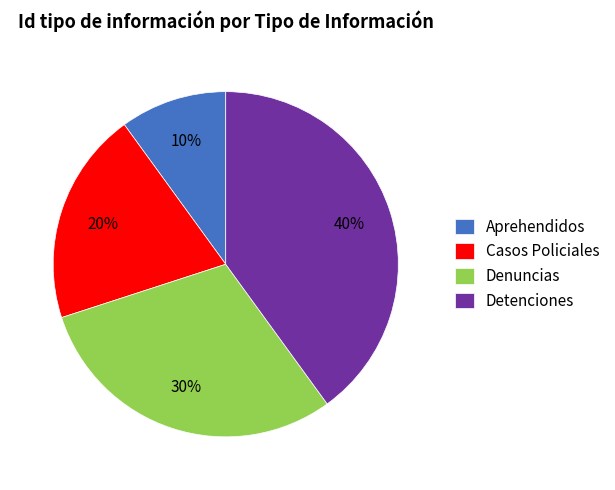

What is the largest slice in the pie chart?

Detenciones